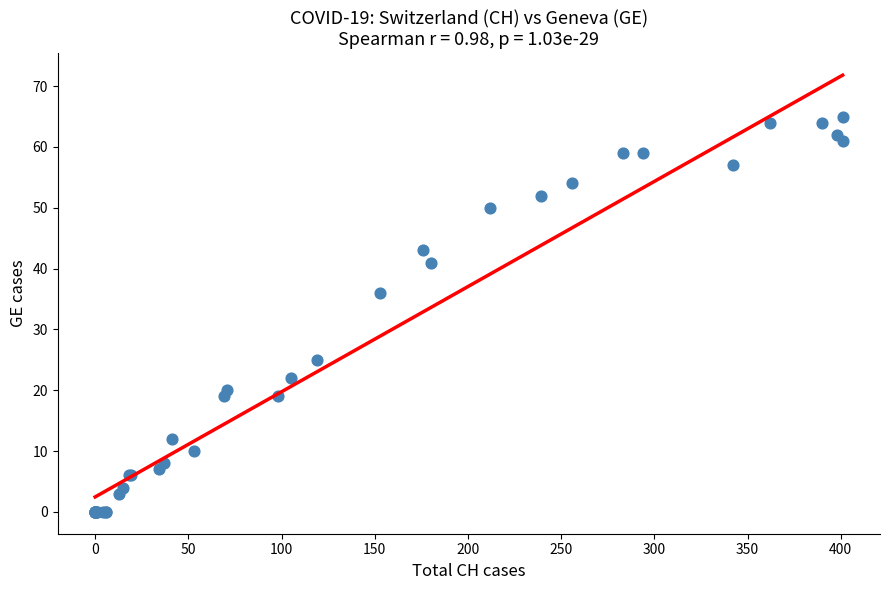

What Y value in the scatter plot is closest to 32?

36